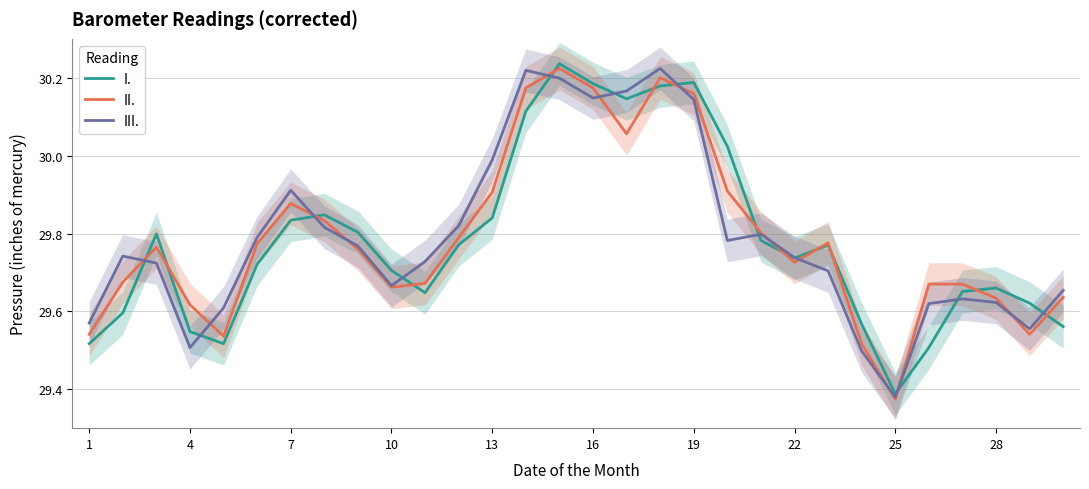

The value of III. at 10 is 19.1. True or false?

False